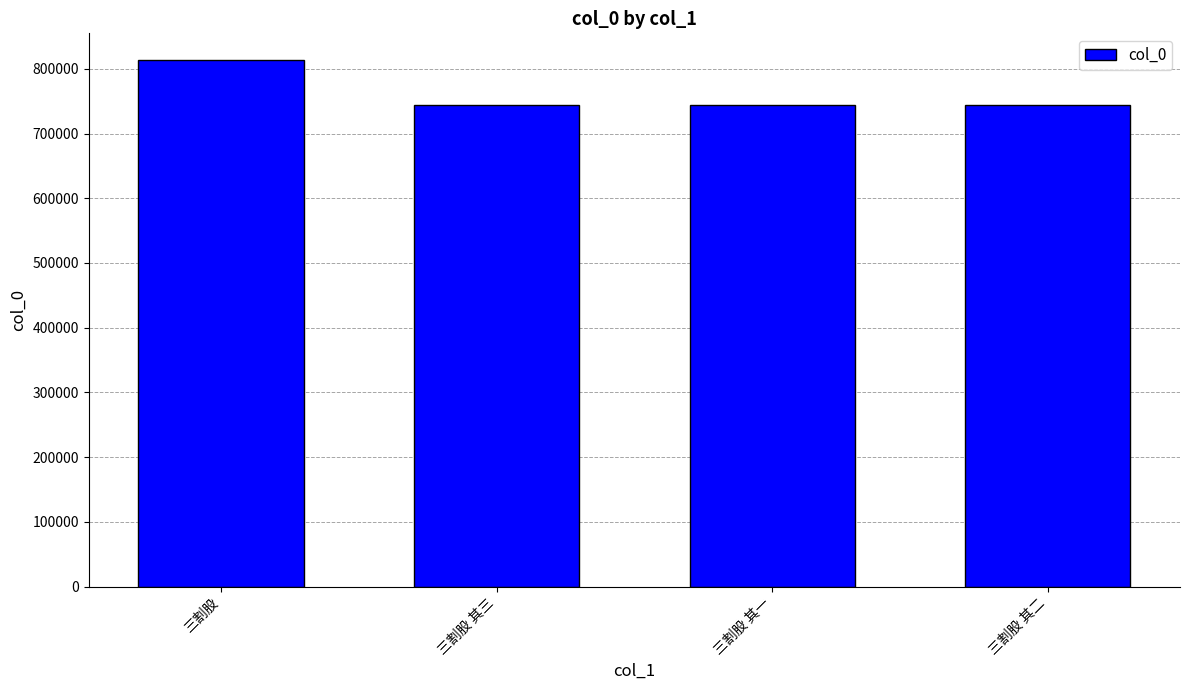

What is the maximum value shown in the chart?

814154